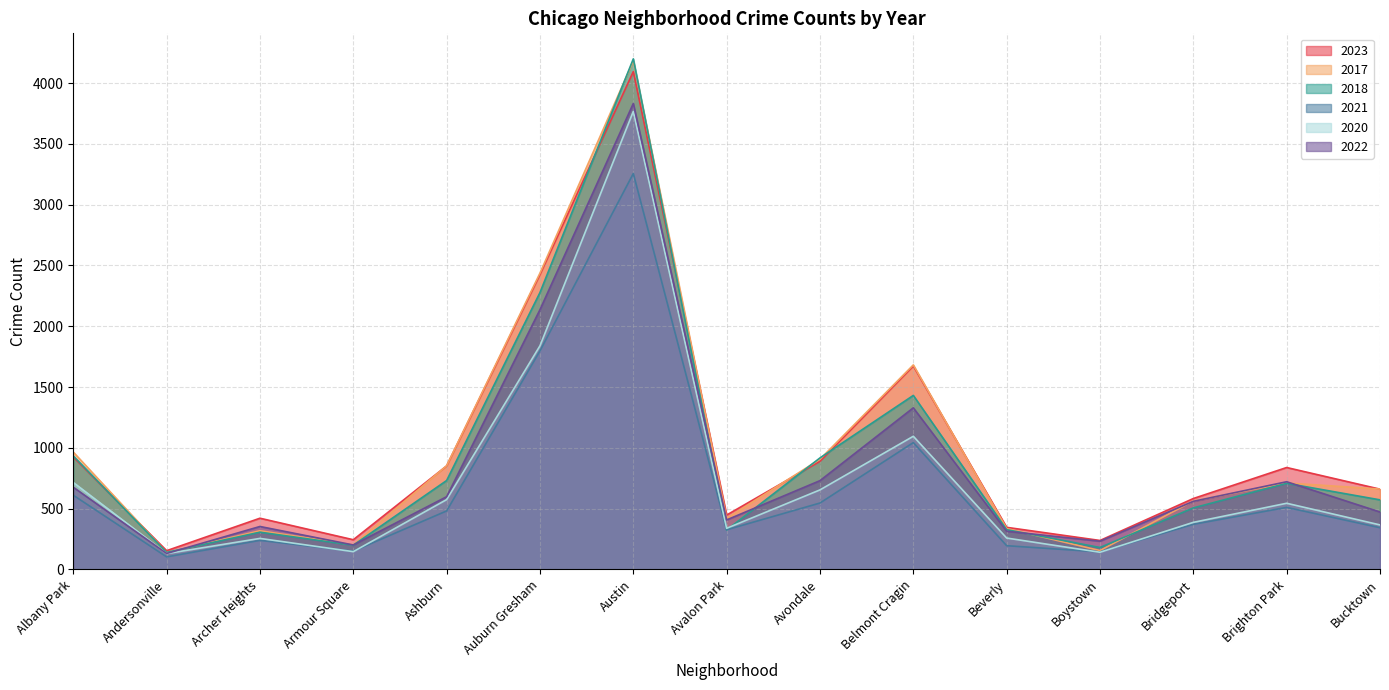

What is the total value across all series at Auburn Gresham?

12911